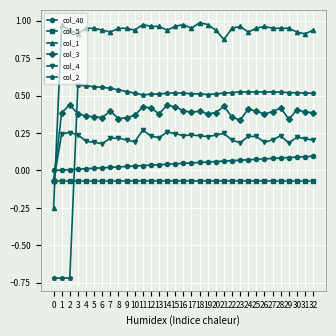

The value of col_5 at 1 is -0.0. True or false?

False